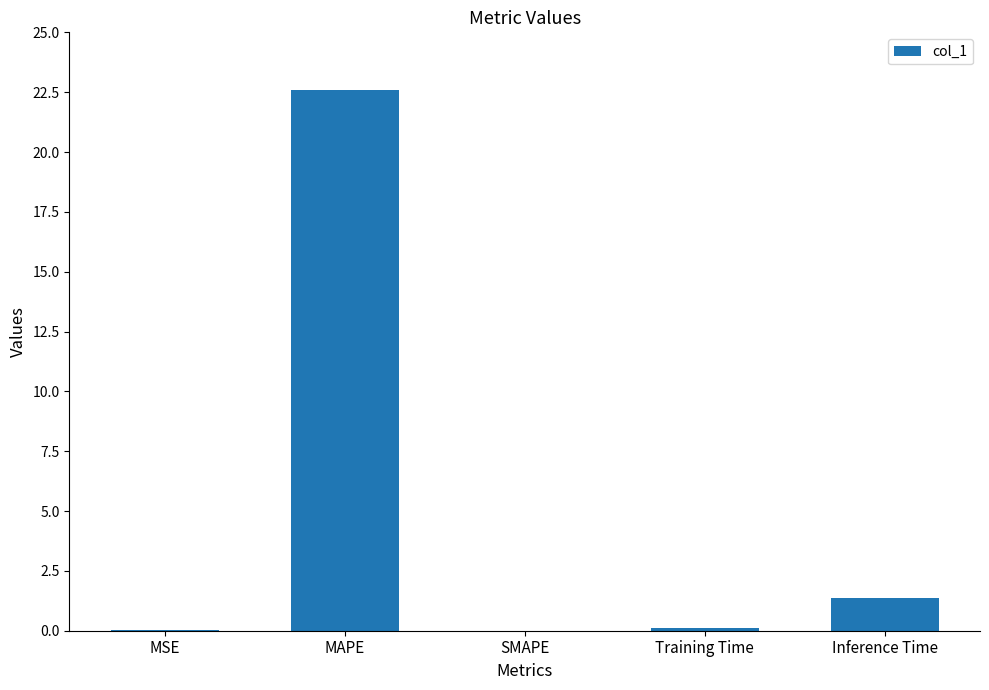

What is the sum of all values?

24.1